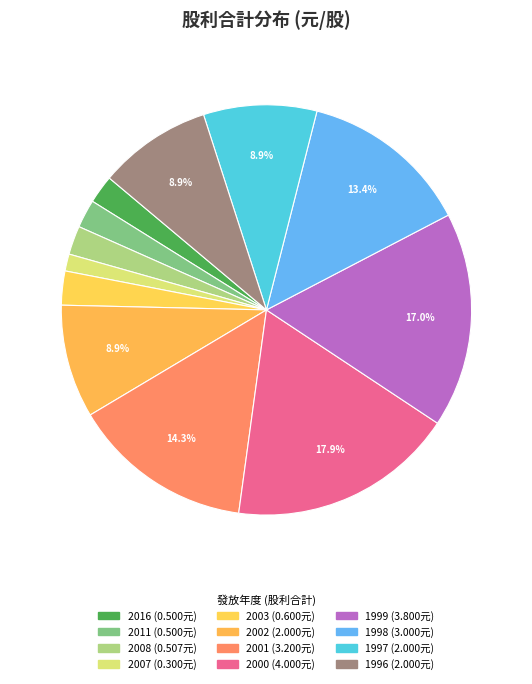

How many segments does this pie chart have?

12